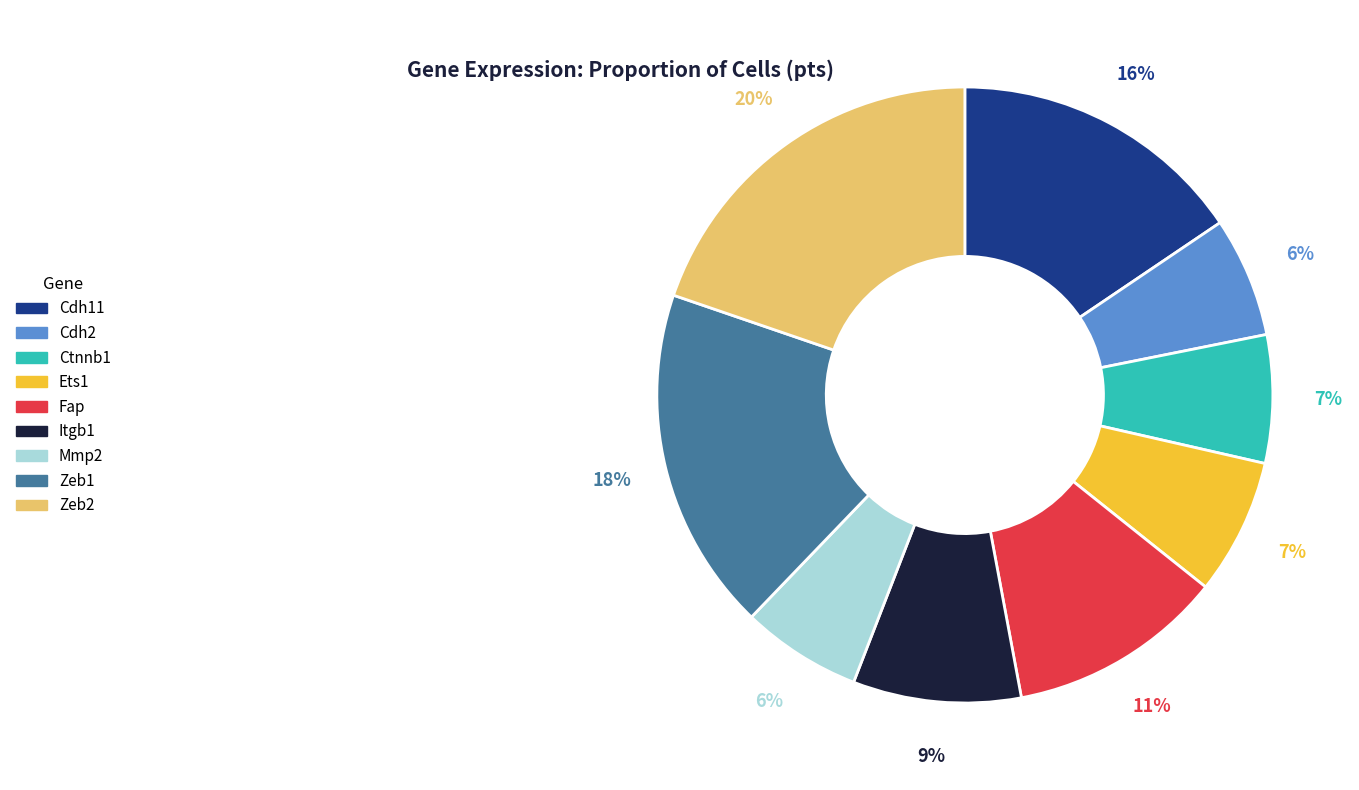

To the nearest percent, what portion does Zeb1 represent?

18%